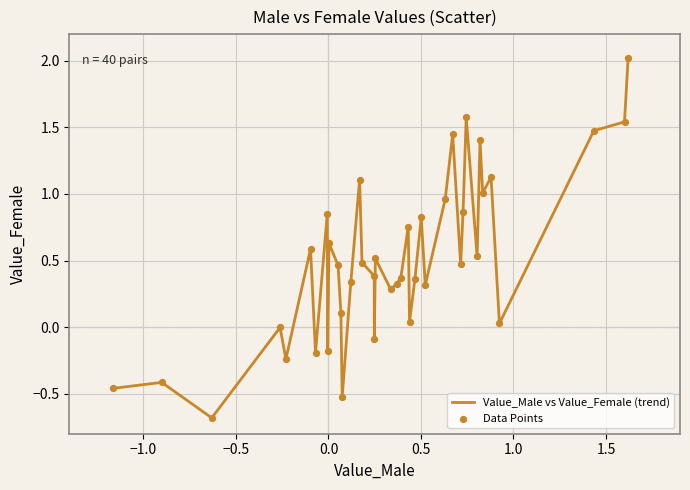

What is the minimum value shown in the chart?

-0.7